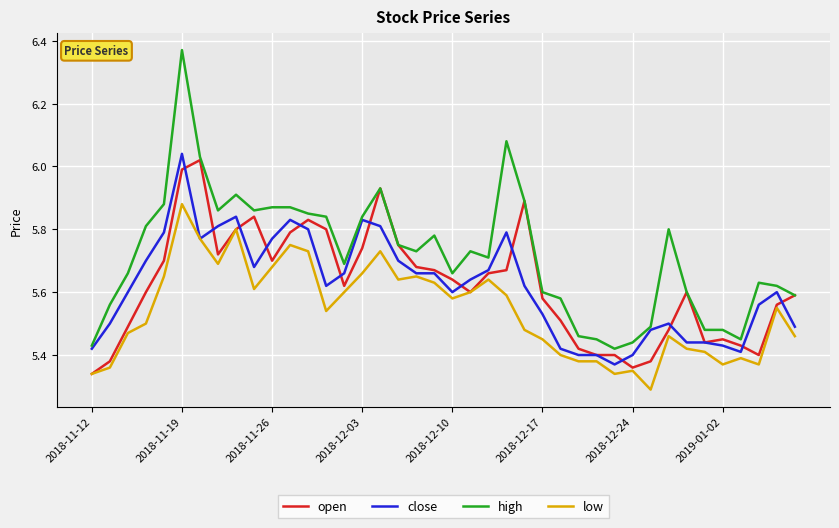

True or false: low has more than 1 points higher than both neighbors.

True